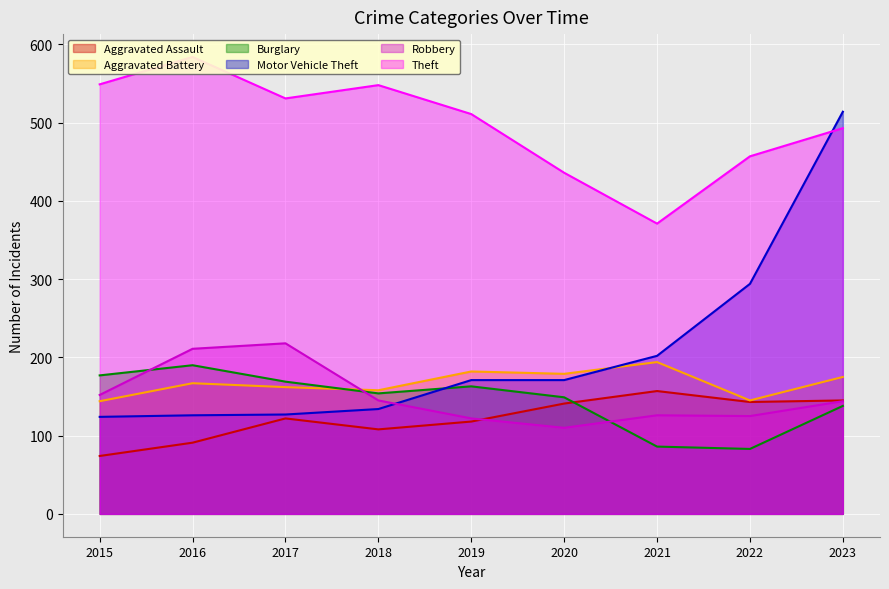

How many data points does each series have?

9